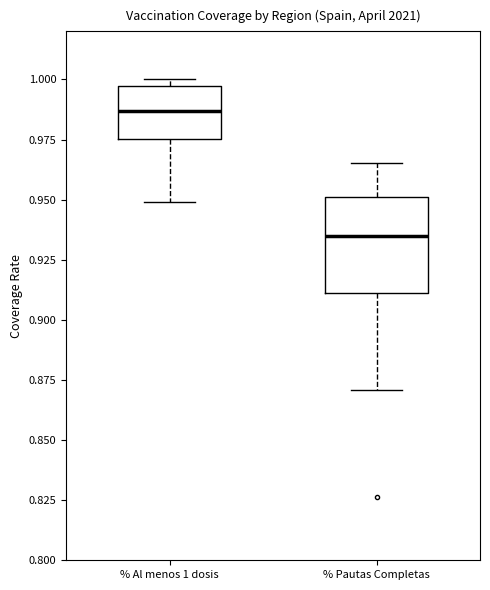

Comparing the boxes themselves (not the whiskers), which one is the tallest?

% Pautas Completas